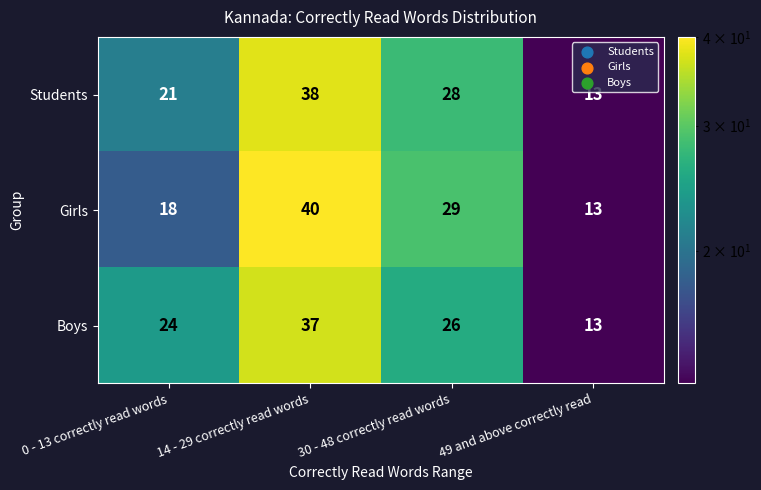

Read the Girls value at 14 - 29 correctly read words, to the nearest 5.

40